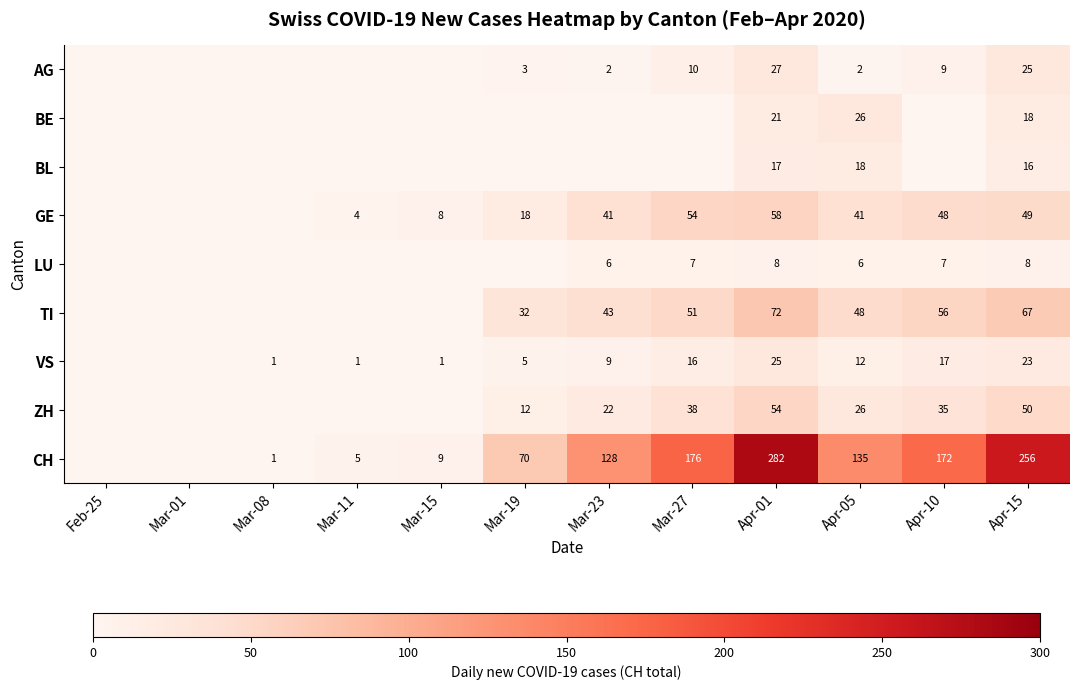

What is the total value across all series at Apr-15?

512